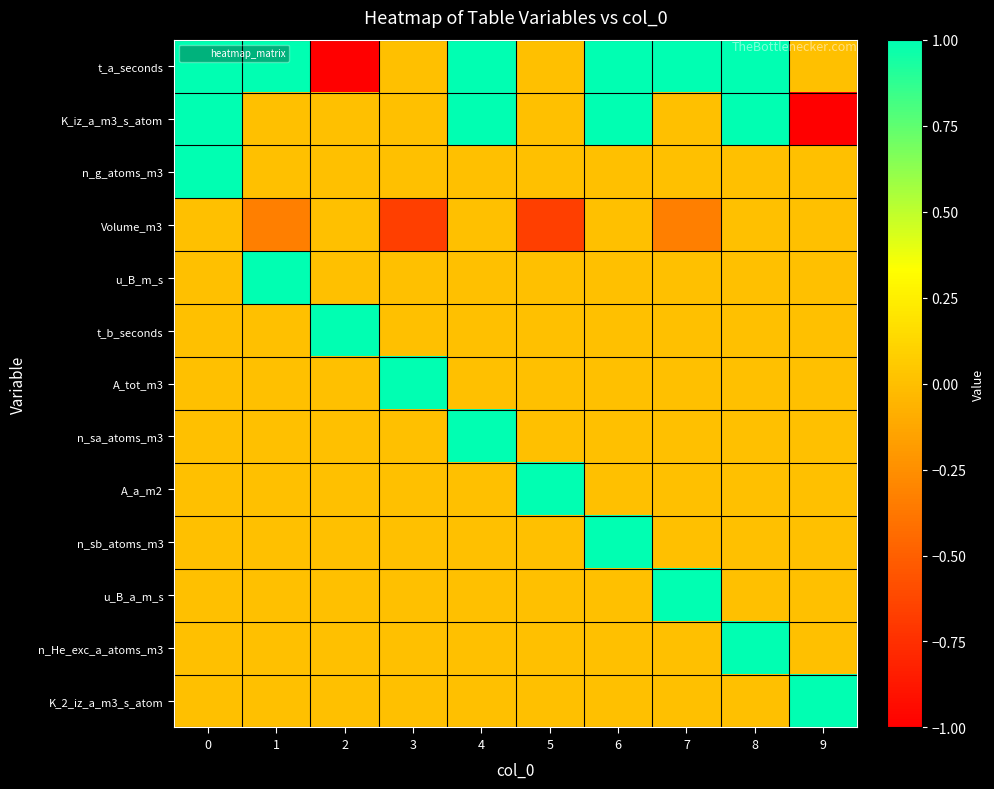

Reading left to right, extract all data points from this chart.

t_a_seconds: 0=1.0	1=1.0	2=-1.0	3=0.0	4=1.0	5=0.0	6=1.0	7=1.0	8=1.0	9=0.0
K_iz_a_m3_s_atom: 0=1.0	1=0.0	2=0.0	3=0.0	4=1.0	5=0.0	6=1.0	7=0.0	8=1.0	9=-1.0
n_g_atoms_m3: 0=1.0	1=0.0	2=0.0	3=0.0	4=0.0	5=0.0	6=0.0	7=0.0	8=0.0	9=0.0
Volume_m3: 0=0.0	1=-0.3	2=0.0	3=-0.7	4=0.0	5=-0.7	6=0.0	7=-0.3	8=0.0	9=0.0
u_B_m_s: 0=0.0	1=1.0	2=0.0	3=0.0	4=0.0	5=0.0	6=0.0	7=0.0	8=0.0	9=0.0
t_b_seconds: 0=0.0	1=0.0	2=1.0	3=0.0	4=0.0	5=0.0	6=0.0	7=0.0	8=0.0	9=0.0
A_tot_m3: 0=0.0	1=0.0	2=0.0	3=1.0	4=0.0	5=0.0	6=0.0	7=0.0	8=0.0	9=0.0
n_sa_atoms_m3: 0=0.0	1=0.0	2=0.0	3=0.0	4=1.0	5=0.0	6=0.0	7=0.0	8=0.0	9=0.0
A_a_m2: 0=0.0	1=0.0	2=0.0	3=0.0	4=0.0	5=1.0	6=0.0	7=0.0	8=0.0	9=0.0
n_sb_atoms_m3: 0=0.0	1=0.0	2=0.0	3=0.0	4=0.0	5=0.0	6=1.0	7=0.0	8=0.0	9=0.0
u_B_a_m_s: 0=0.0	1=0.0	2=0.0	3=0.0	4=0.0	5=0.0	6=0.0	7=1.0	8=0.0	9=0.0
n_He_exc_a_atoms_m3: 0=0.0	1=0.0	2=0.0	3=0.0	4=0.0	5=0.0	6=0.0	7=0.0	8=1.0	9=0.0
K_2_iz_a_m3_s_atom: 0=0.0	1=0.0	2=0.0	3=0.0	4=0.0	5=0.0	6=0.0	7=0.0	8=0.0	9=1.0